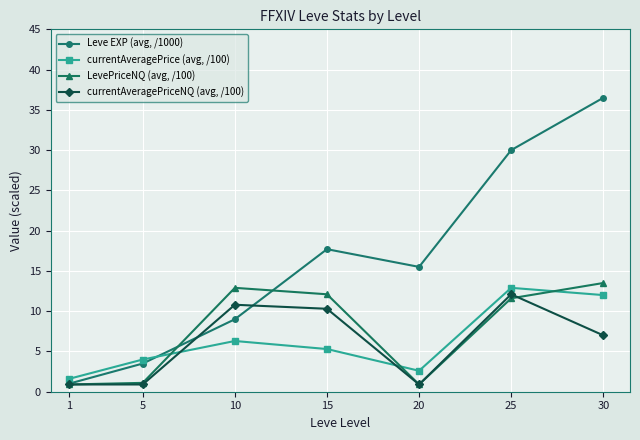

Reading left to right, what are all the values shown in this chart?

Leve EXP (avg, /1000): 1.0	3.5	9.0	17.7	15.5	30.0	36.5
currentAveragePrice (avg, /100): 1.6	4.0	6.3	5.3	2.6	12.9	12.0
LevePriceNQ (avg, /100): 0.9	1.1	12.9	12.1	0.9	11.6	13.5
currentAveragePriceNQ (avg, /100): 0.9	0.9	10.8	10.3	0.9	12.1	7.0